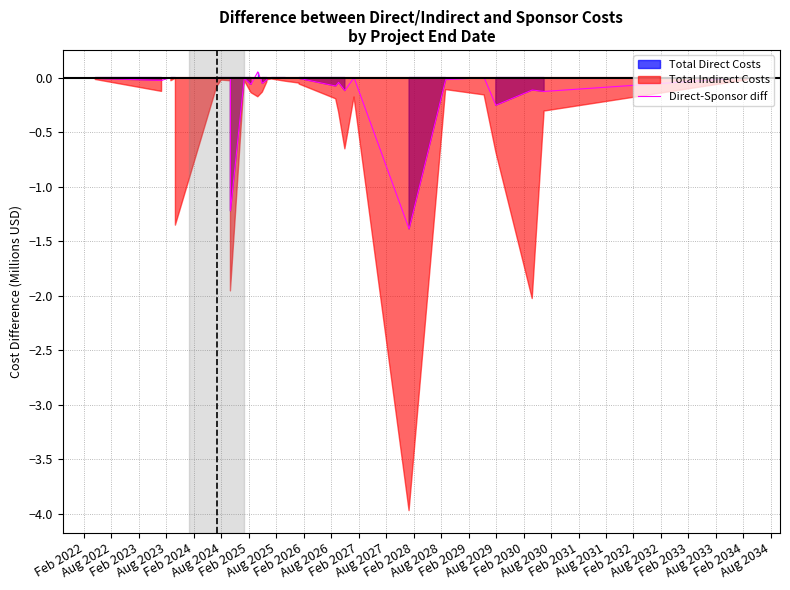

What is the maximum value shown in the chart?

0.1